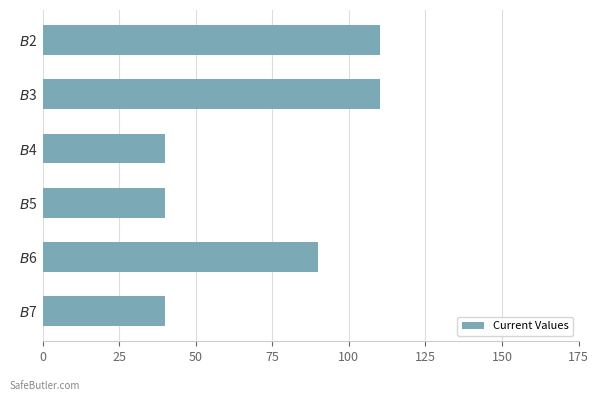

What is the value of the 5th bar from the top?

90